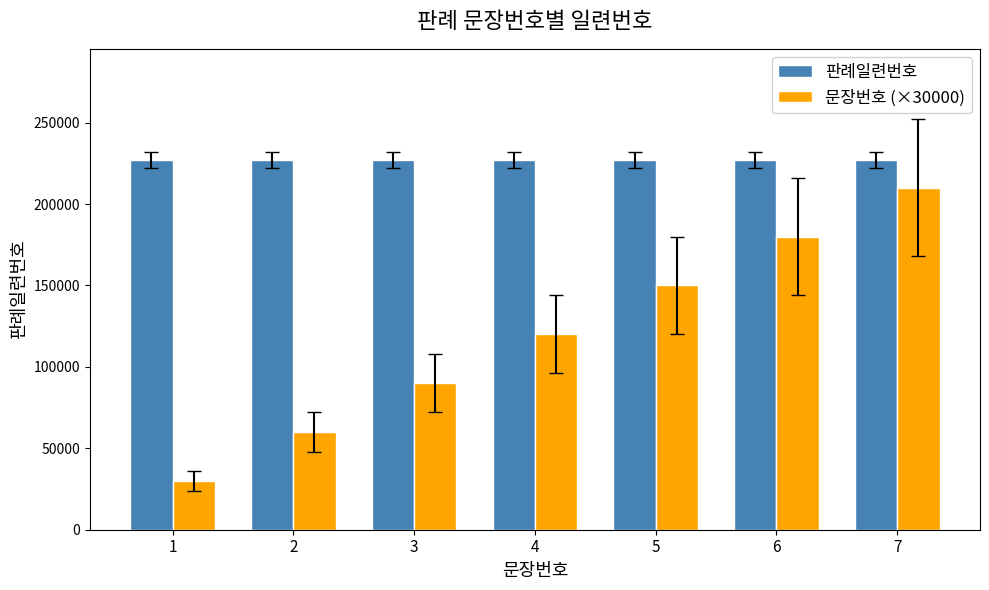

What is the difference between the maximum and second lowest values in the 문장번호 (×30000) series?

150000